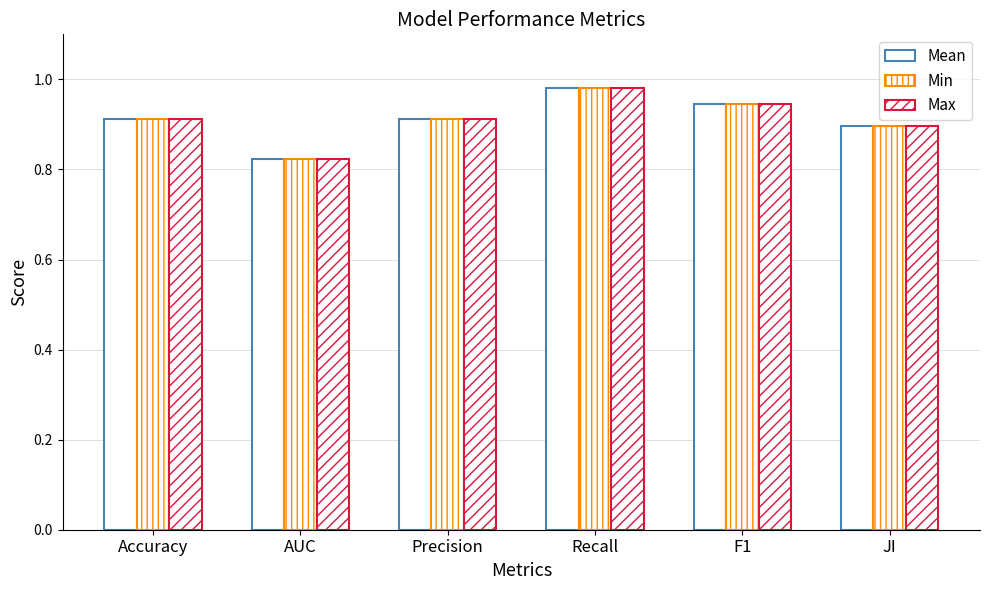

Rank the categories by Min value from lowest to highest.

AUC, JI, Accuracy, Precision, F1, Recall